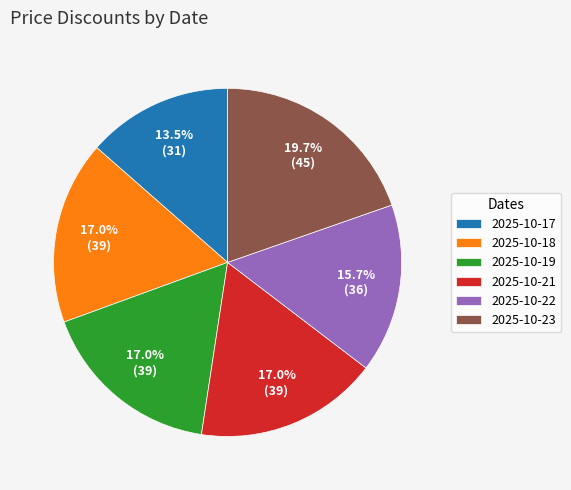

Does 2025-10-19 represent more than half of the total?

No